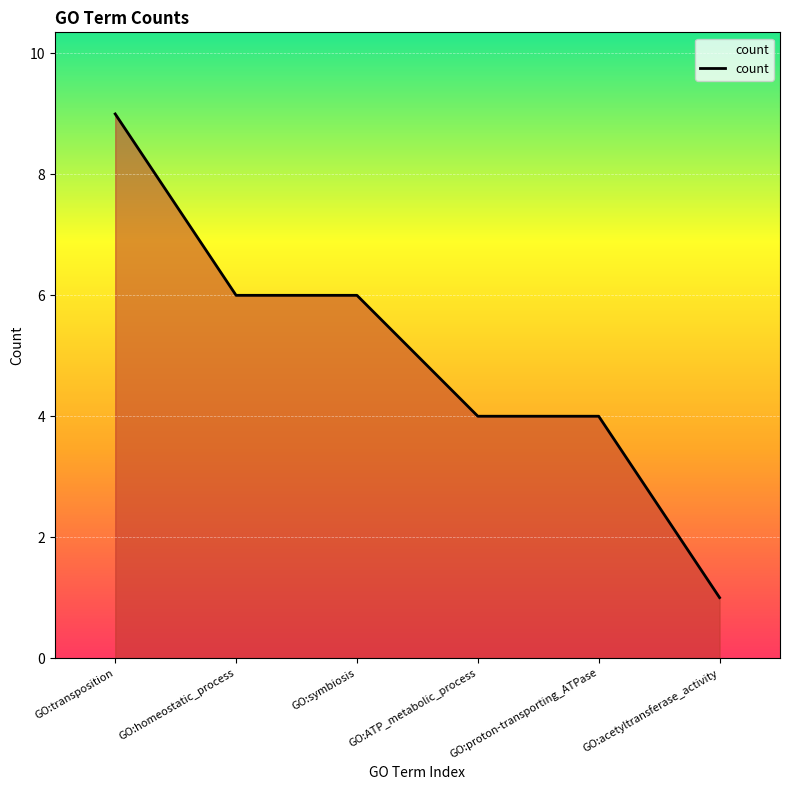

Is it true that the value at GO:symbiosis is 6?

True